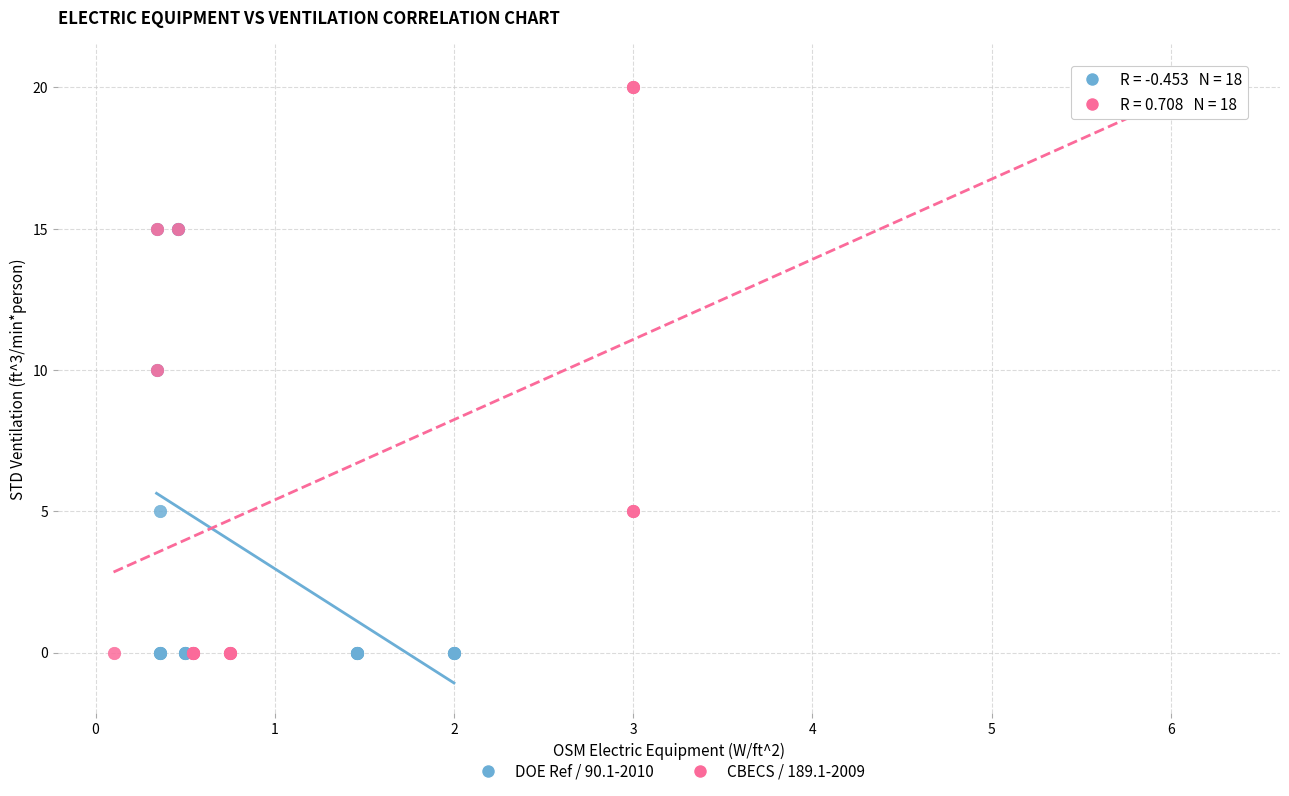

What are all the series names shown in the legend?

DOE Ref / 90.1-2010, CBECS / 189.1-2009